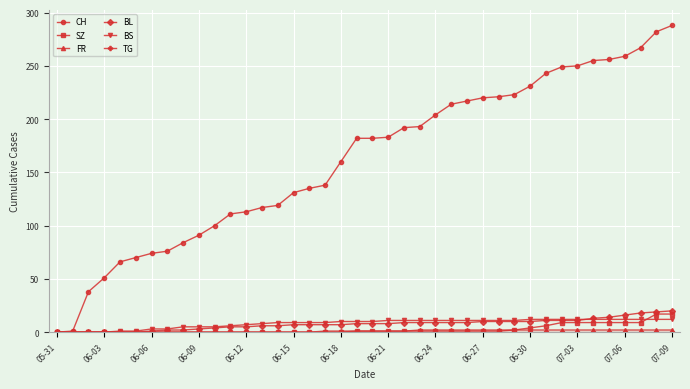

Which series has the largest range (max minus min)?

CH